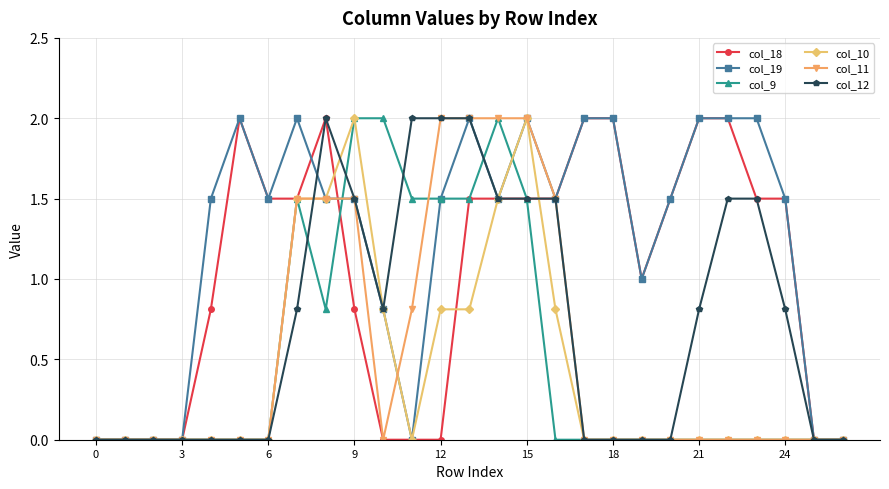

Reading left to right, what are all the values shown in this chart?

col_18: 0.0	0.0	0.0	0.0	0.8	2.0	1.5	1.5	2.0	0.8	0.0	0.0	0.0	1.5	1.5	1.5	1.5	2.0	2.0	1.0	1.5	2.0	2.0	1.5	1.5	0.0	0.0
col_19: 0.0	0.0	0.0	0.0	1.5	2.0	1.5	2.0	1.5	1.5	0.8	0.0	1.5	2.0	1.5	2.0	1.5	2.0	2.0	1.0	1.5	2.0	2.0	2.0	1.5	0.0	0.0
col_9: 0.0	0.0	0.0	0.0	0.0	0.0	0.0	1.5	0.8	2.0	2.0	1.5	1.5	1.5	2.0	1.5	0.0	0.0	0.0	0.0	0.0	0.0	0.0	0.0	0.0	0.0	0.0
col_10: 0.0	0.0	0.0	0.0	0.0	0.0	0.0	1.5	1.5	2.0	0.8	0.0	0.8	0.8	1.5	2.0	0.8	0.0	0.0	0.0	0.0	0.0	0.0	0.0	0.0	0.0	0.0
col_11: 0.0	0.0	0.0	0.0	0.0	0.0	0.0	1.5	1.5	1.5	0.0	0.8	2.0	2.0	2.0	2.0	1.5	0.0	0.0	0.0	0.0	0.0	0.0	0.0	0.0	0.0	0.0
col_12: 0.0	0.0	0.0	0.0	0.0	0.0	0.0	0.8	2.0	1.5	0.8	2.0	2.0	2.0	1.5	1.5	1.5	0.0	0.0	0.0	0.0	0.8	1.5	1.5	0.8	0.0	0.0